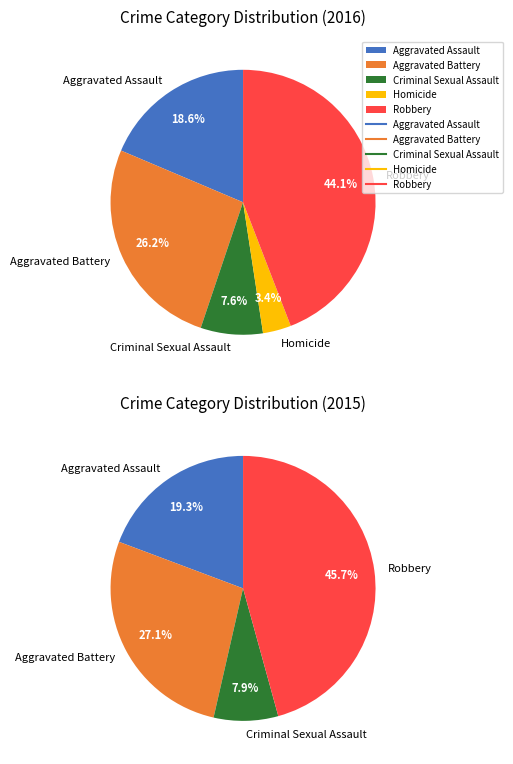

Approximately how many times larger is the value at Homicide compared to Robbery?

0.1